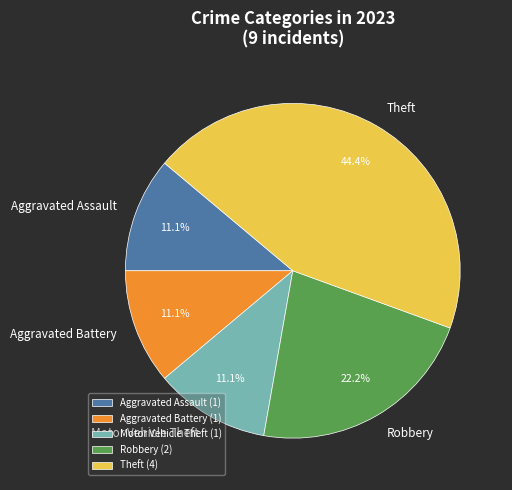

Do Robbery and Motor Vehicle Theft together represent more than half of the pie?

No